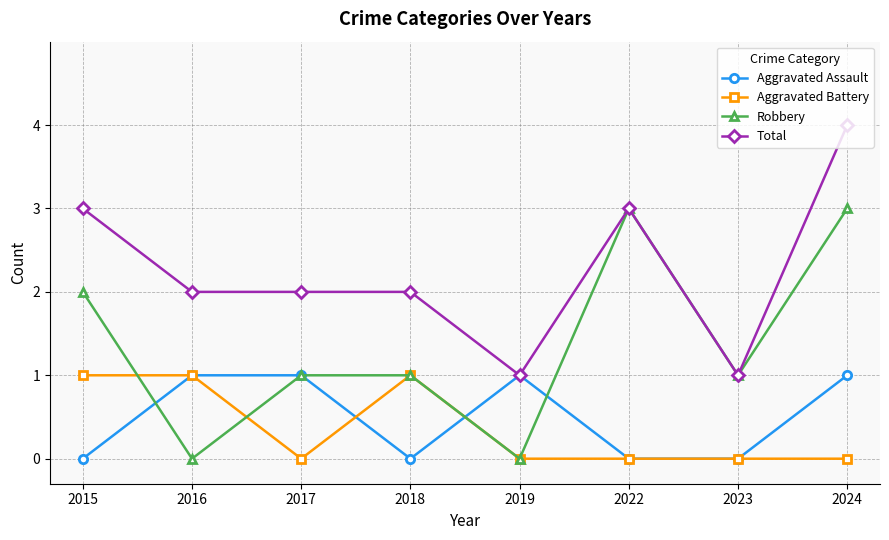

Is this an area chart (filled region under the line)?

No